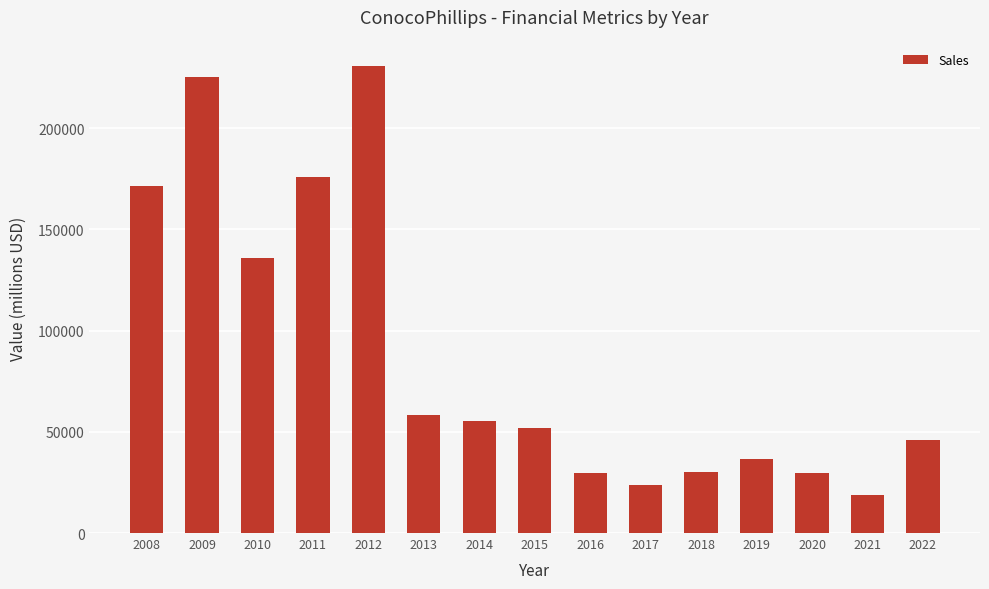

What is the change in value from 2017 to 2018?

+6426